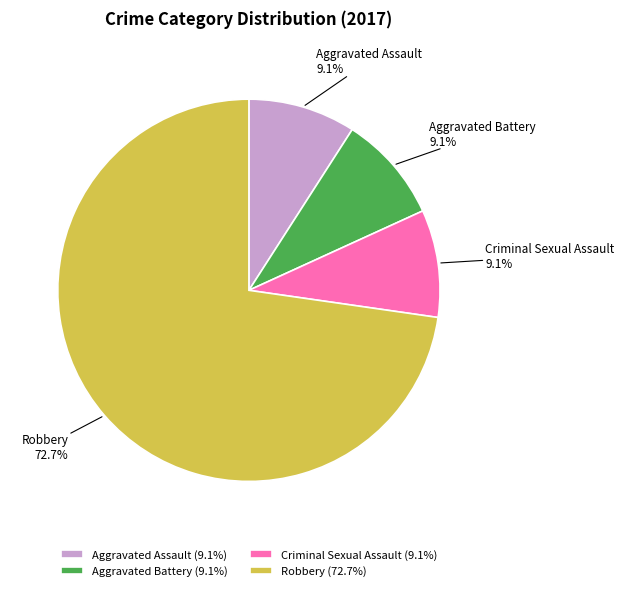

How much of the chart is everything except Aggravated Assault?

90.9%